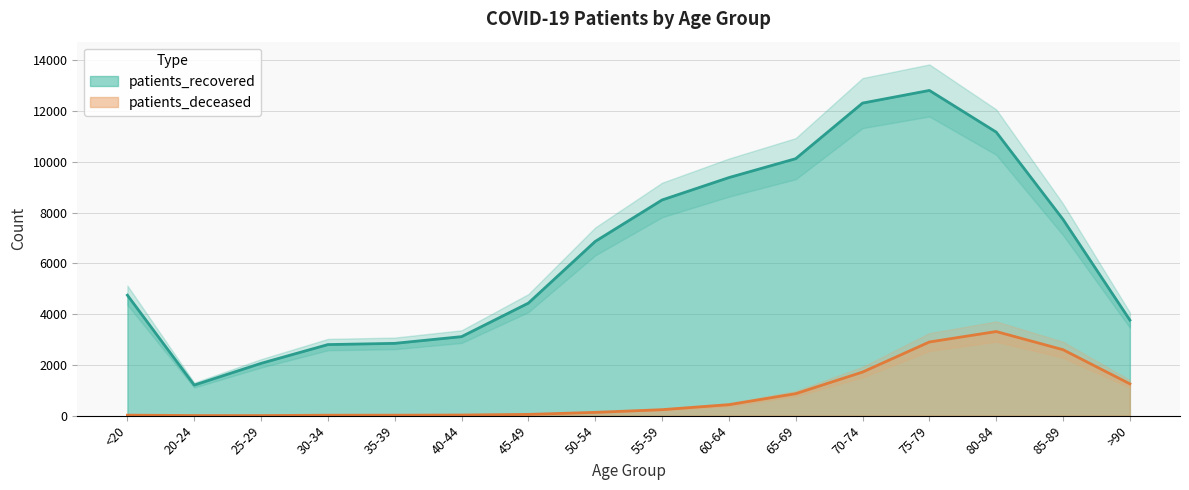

What is the average value of the patients_deceased series?

848